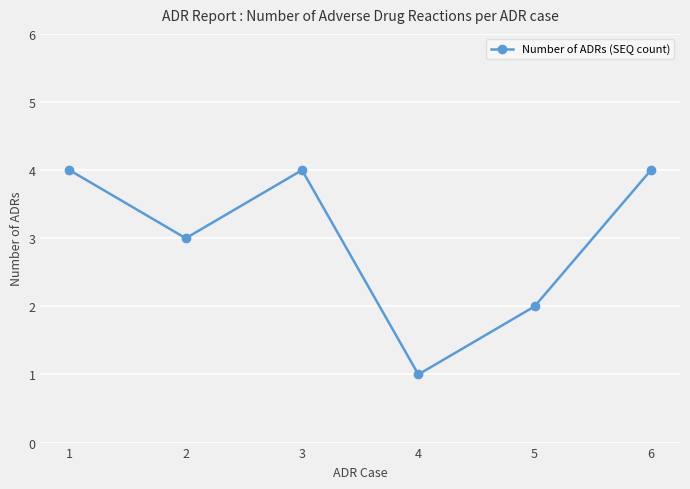

Read the value at 6.

4